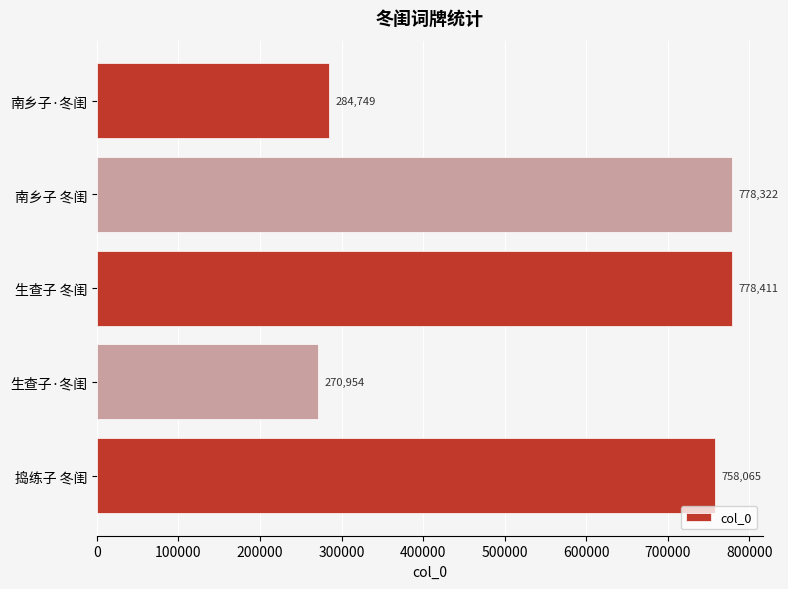

How many categories are shown in the chart?

5